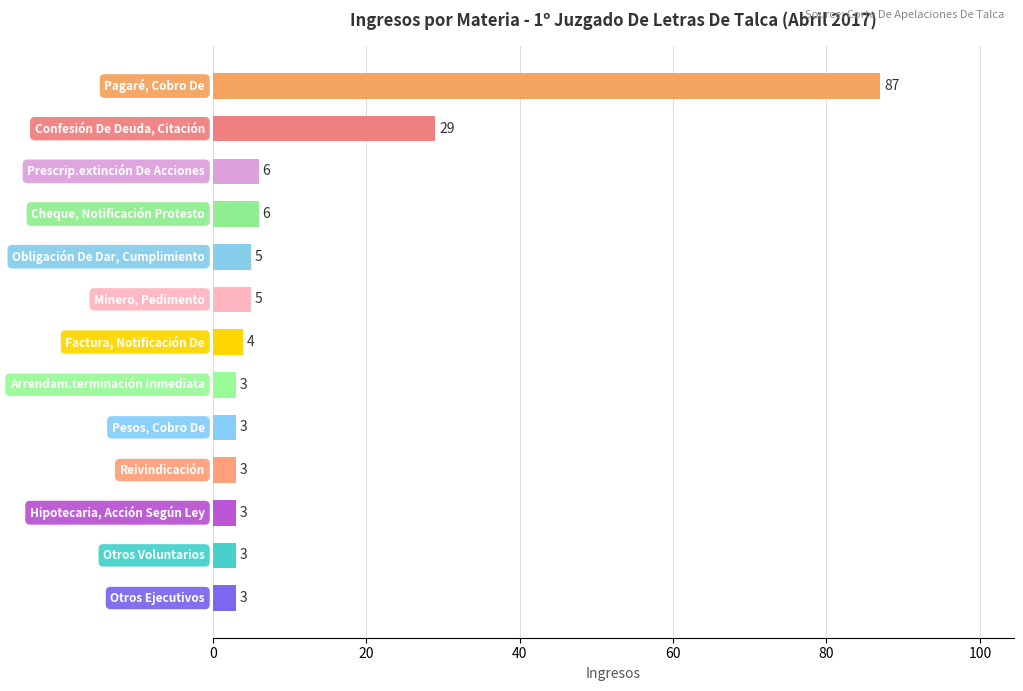

What is the value of the 4th bar from the top?

6